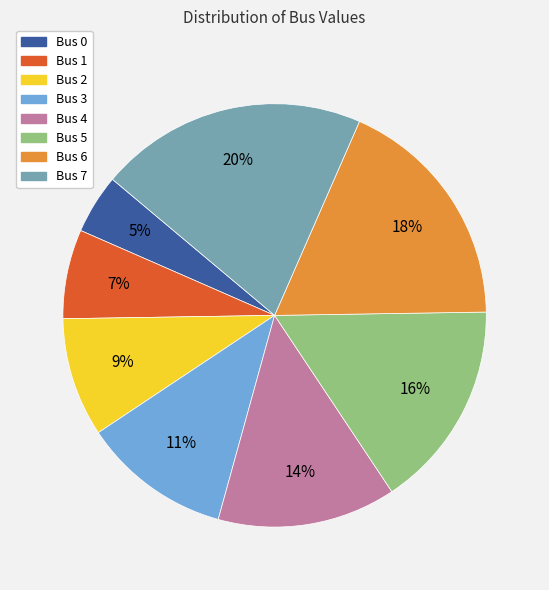

Does any single category account for the majority?

No